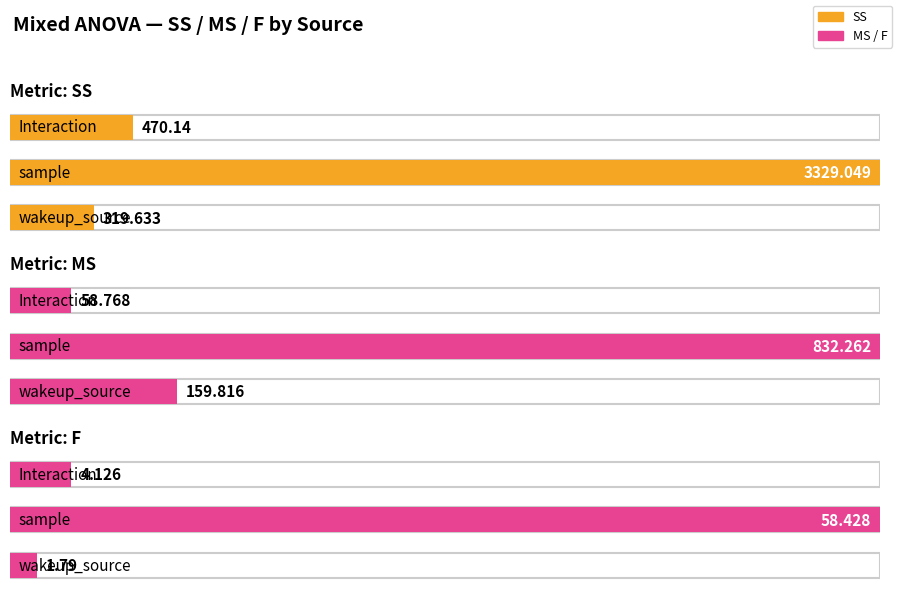

What is the difference between the maximum and second lowest values in the MS series?

672.4